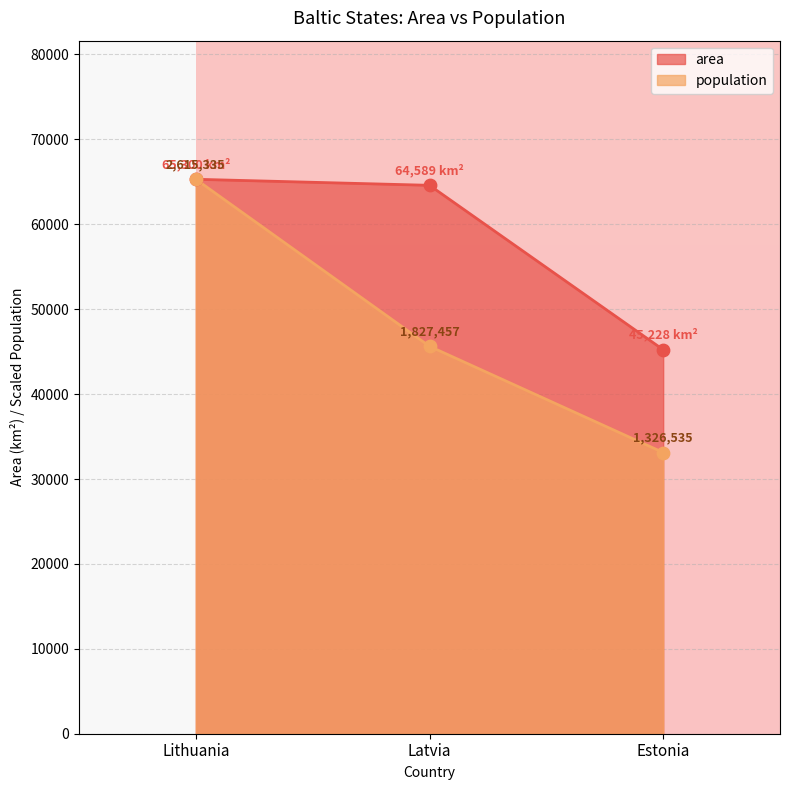

What is the total value across all series at Estonia?

78349.1